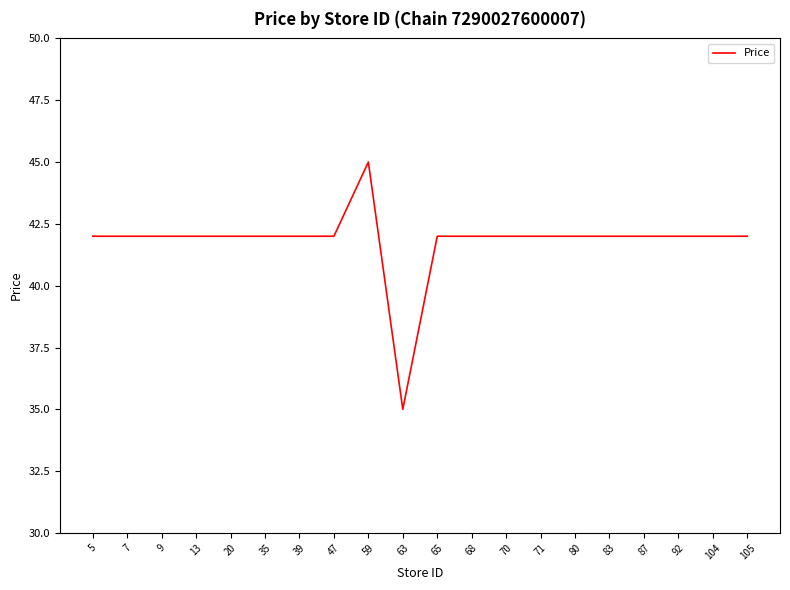

Reading left to right, extract all data points from this chart.

42	42	42	42	42	42	42	42	45	35	42	42	42	42	42	42	42	42	42	42